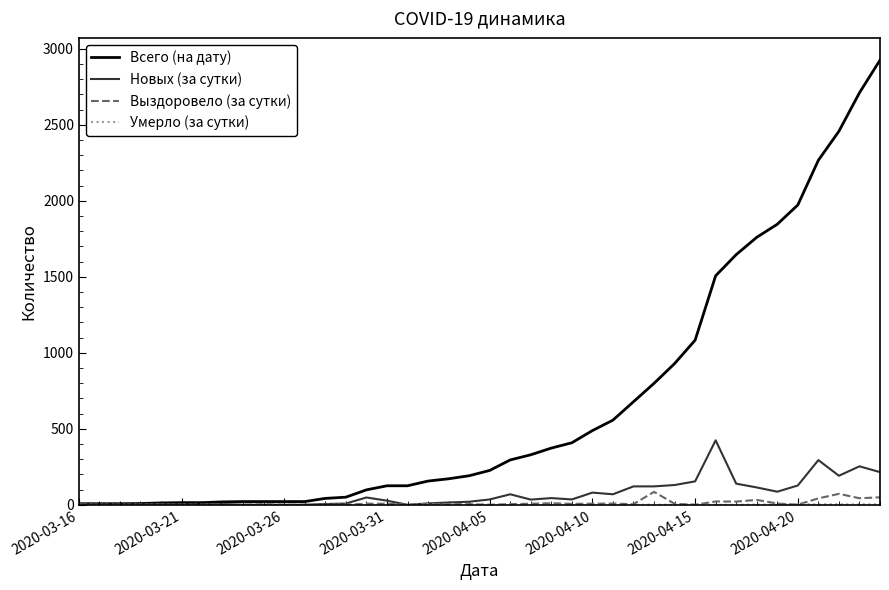

Does the chart have visible grid lines?

No